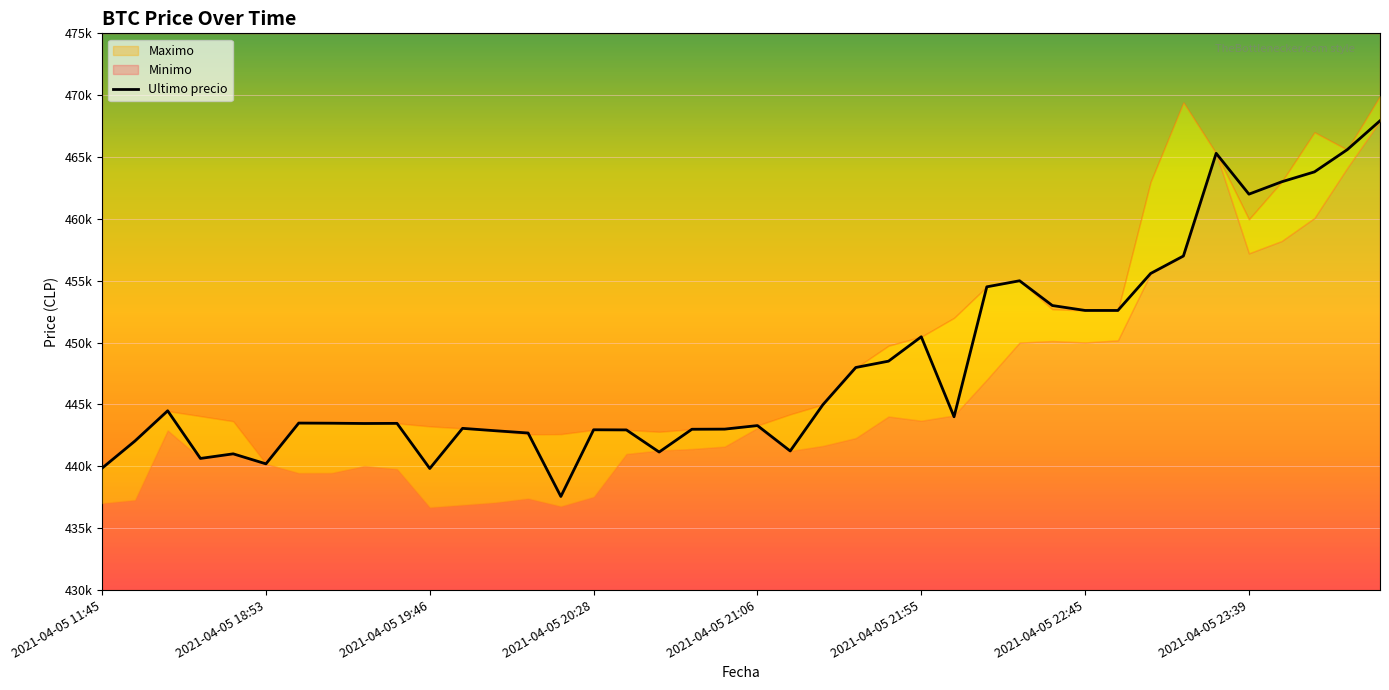

Is it true that the value at 29 is 452998?

True